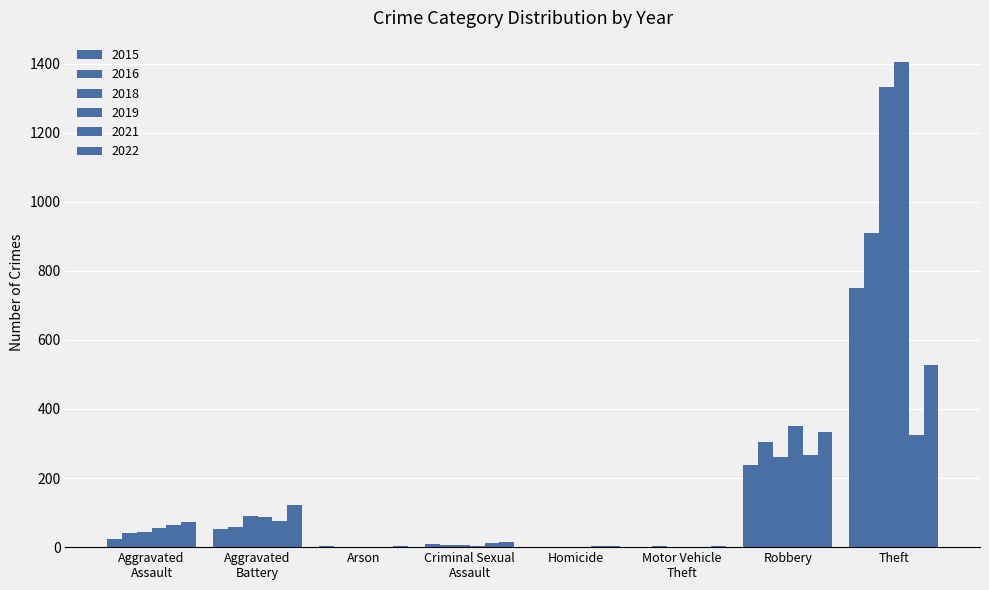

Is it true that 2022 equals 528 at Theft?

True